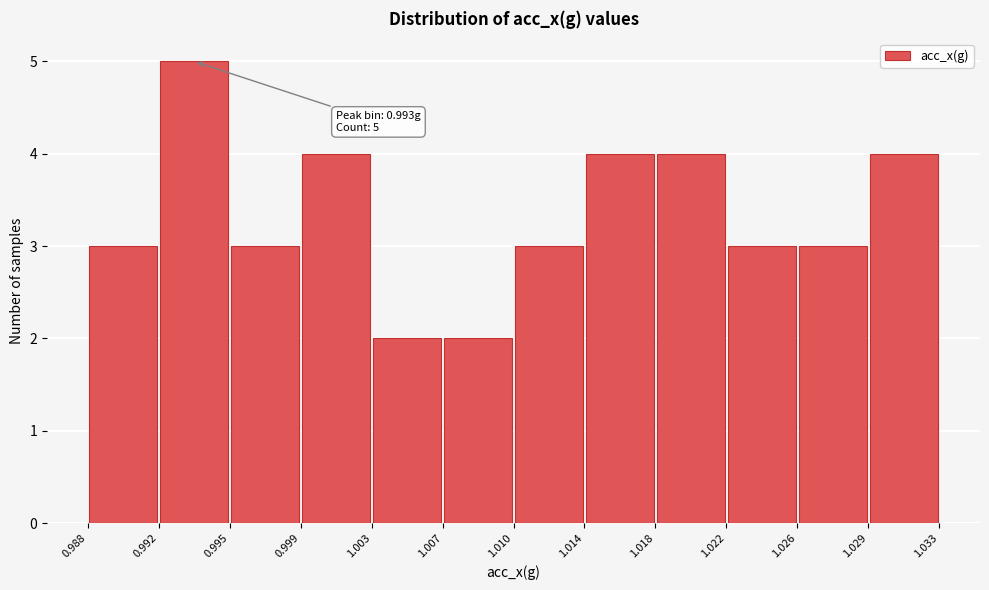

Which range on the x-axis has the tallest bar?

0.992 to 0.995